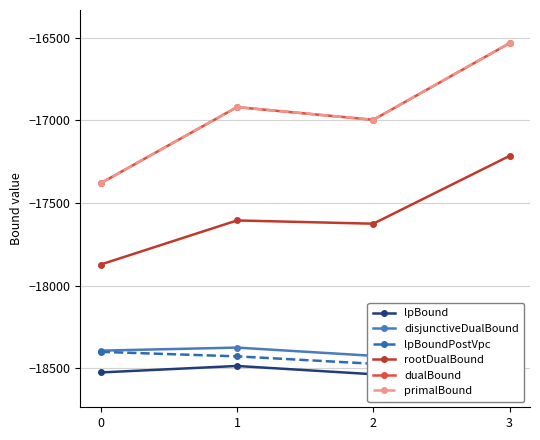

The value of disjunctiveDualBound at 0 is -8385.1. True or false?

False